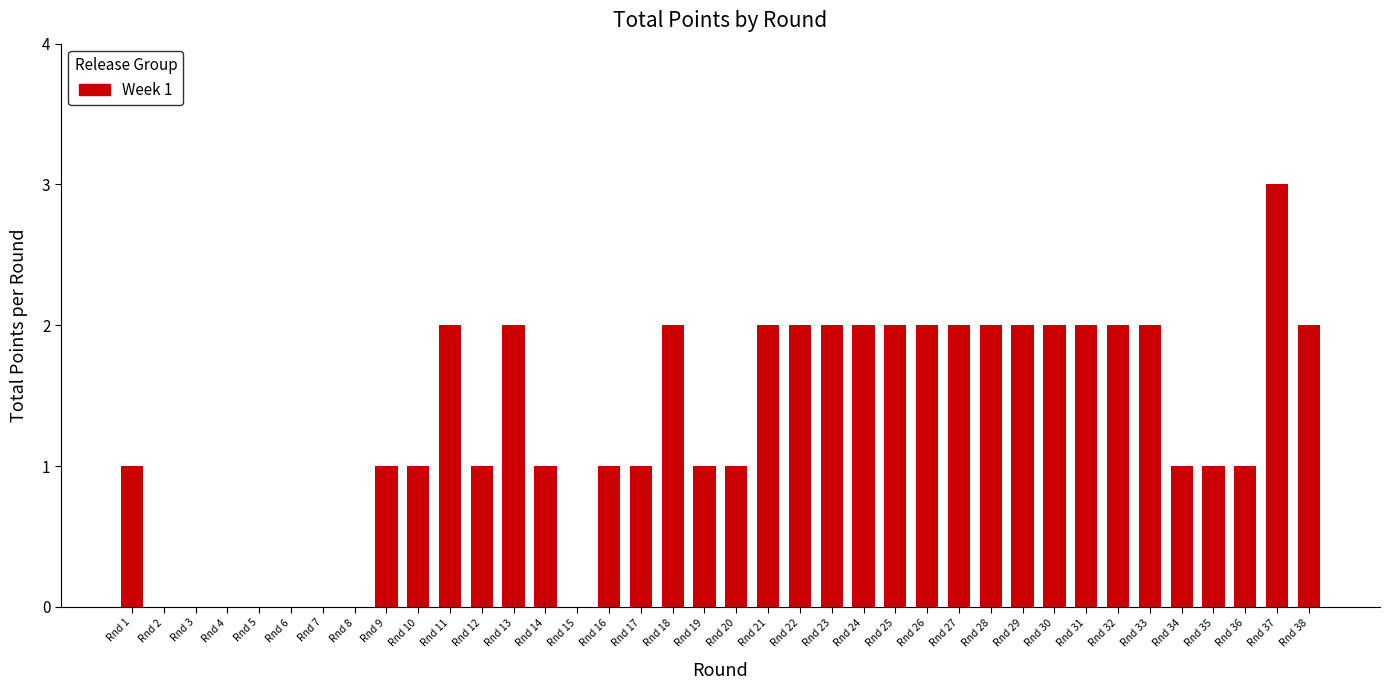

At which category does the chart reach its peak across all series?

Rnd 37